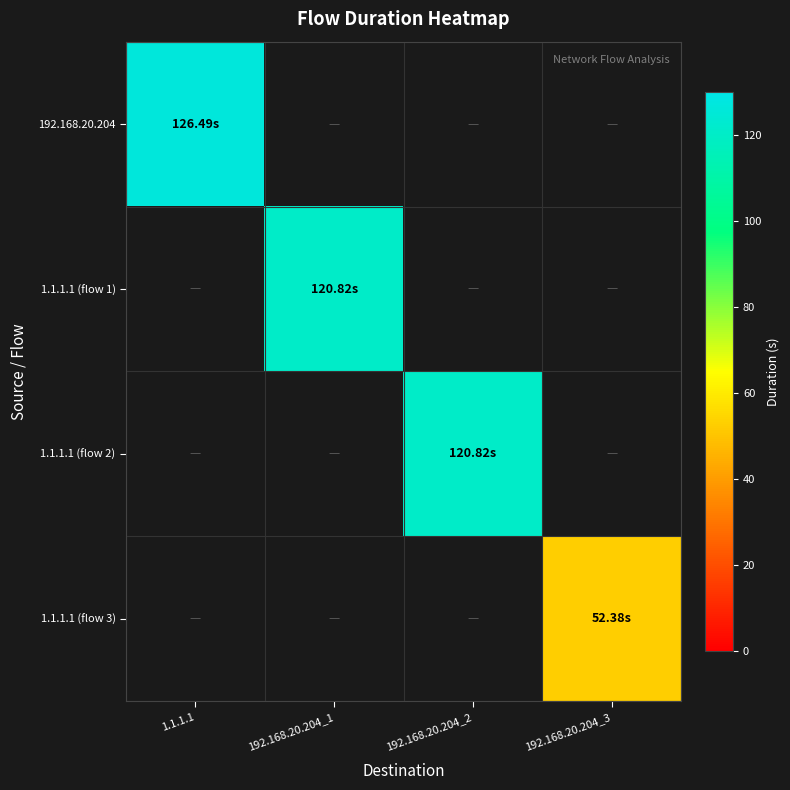

How many distinct data groups are displayed?

4